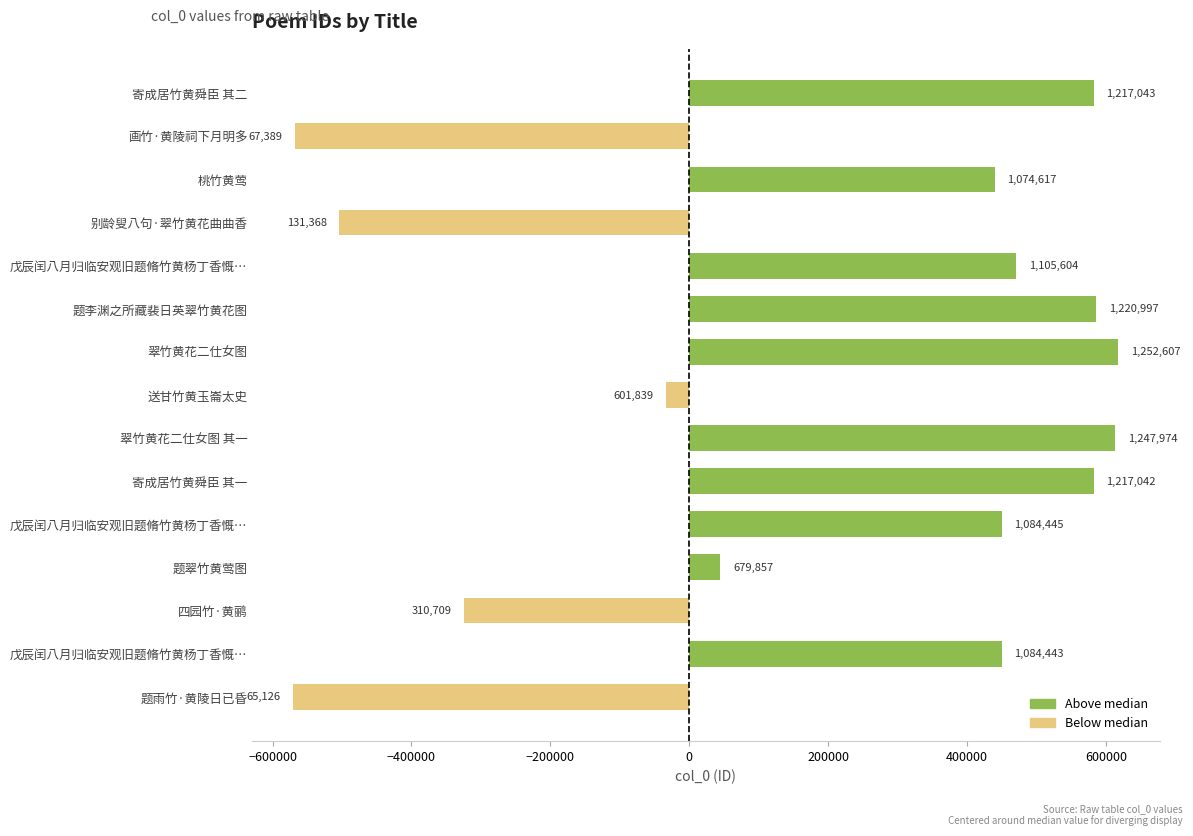

Does the chart contain any negative values?

Yes